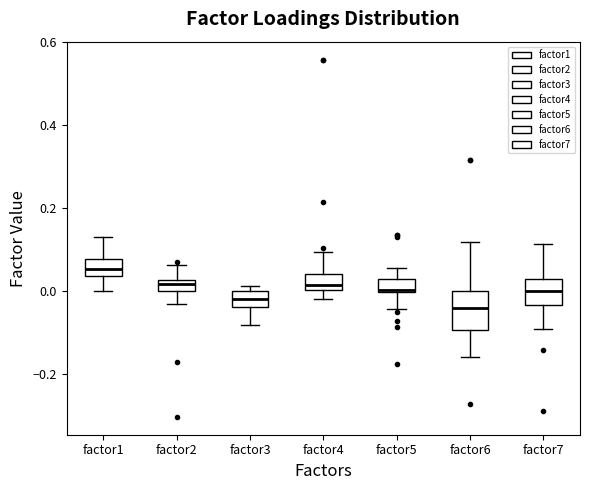

Comparing the boxes themselves (not the whiskers), which one is the tallest?

factor6